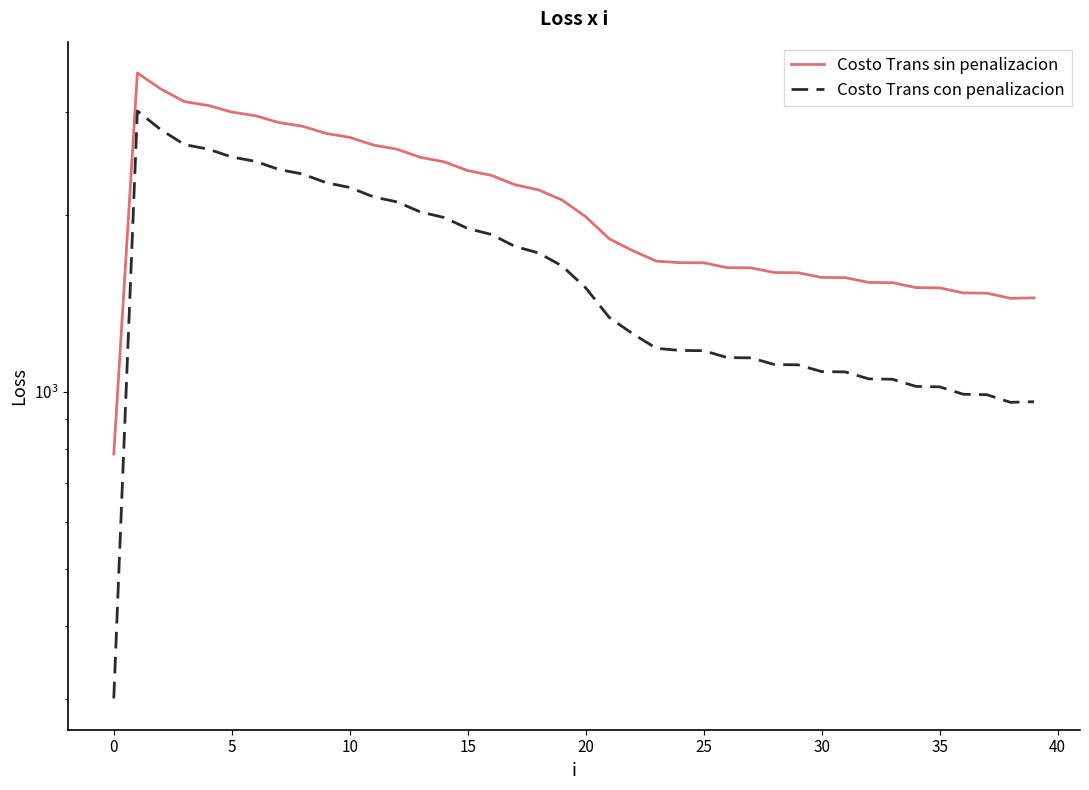

How many interior local valleys does the Costo Trans con penalizacion series have?

1